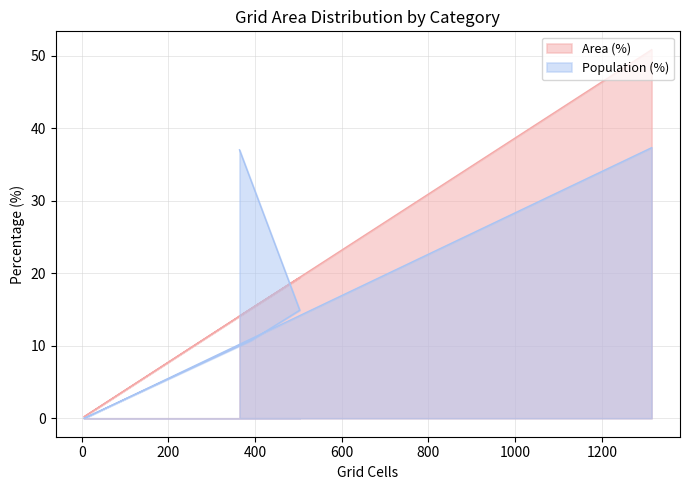

What is the greatest value displayed?

50.8